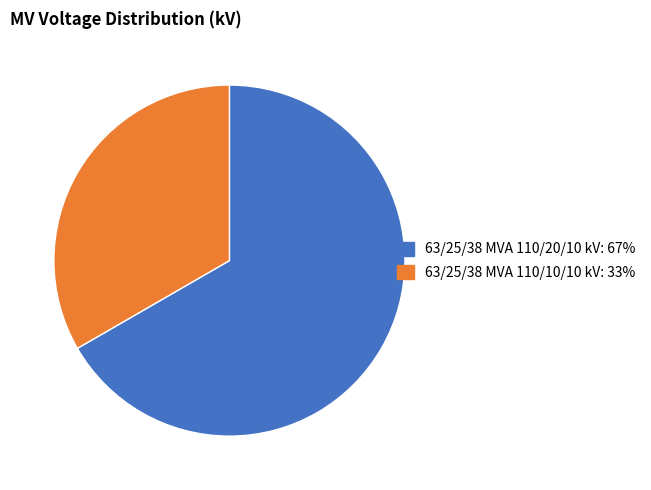

Does any single category account for the majority?

Yes